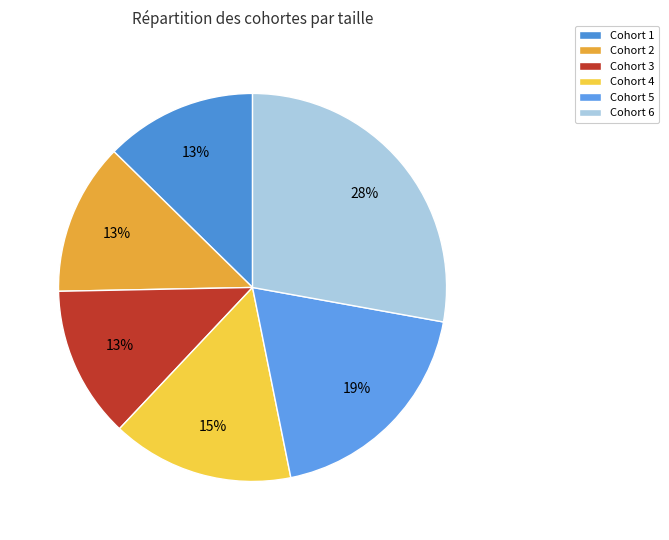

Is it true that Cohort 5 is 19% of the pie?

True